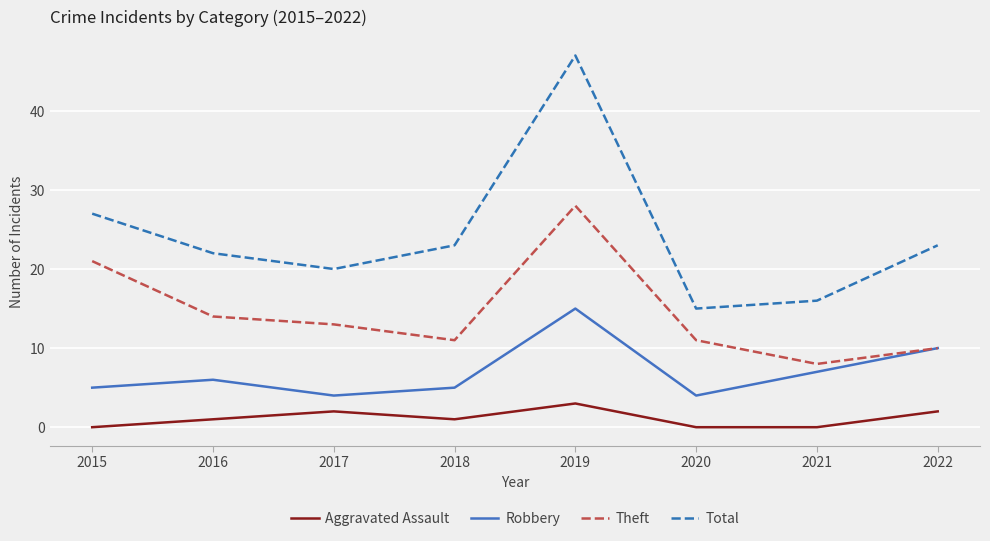

Is it true that Theft equals 11 at 2020?

True